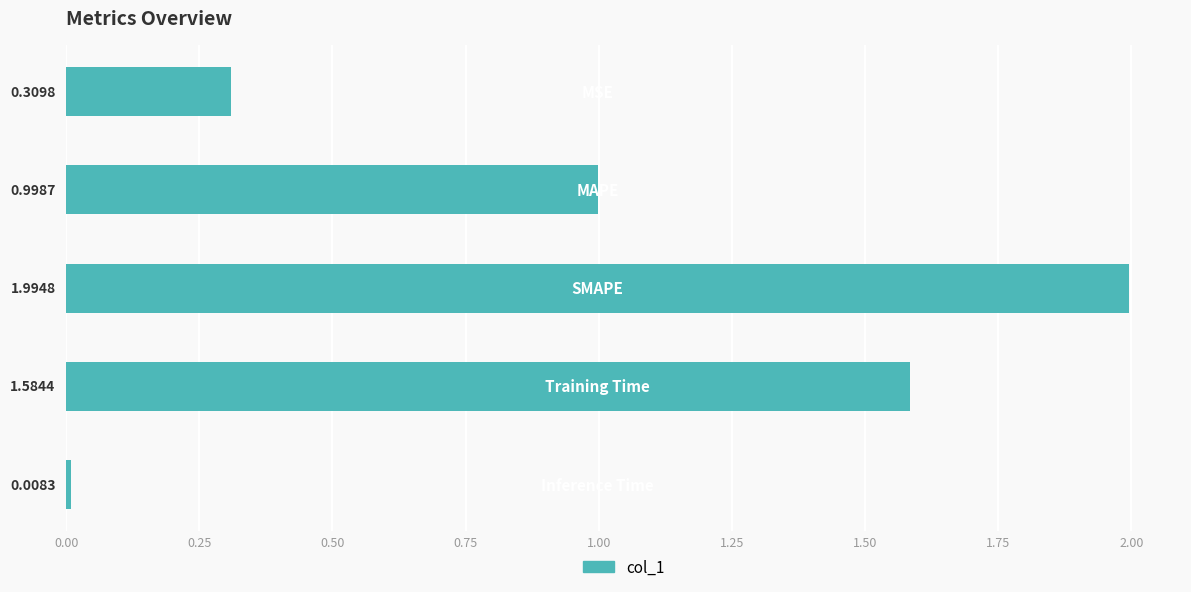

What is the greatest value displayed?

2.0